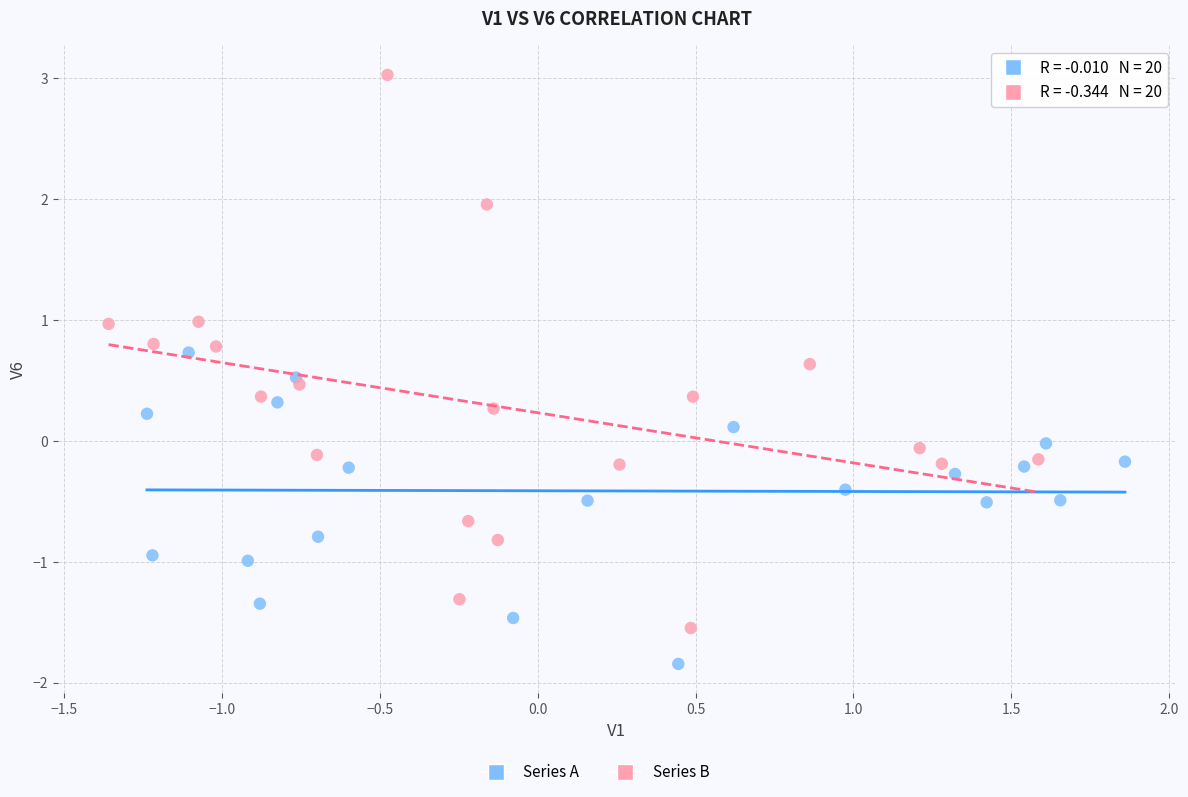

Which series reaches the minimum Y coordinate?

Series A